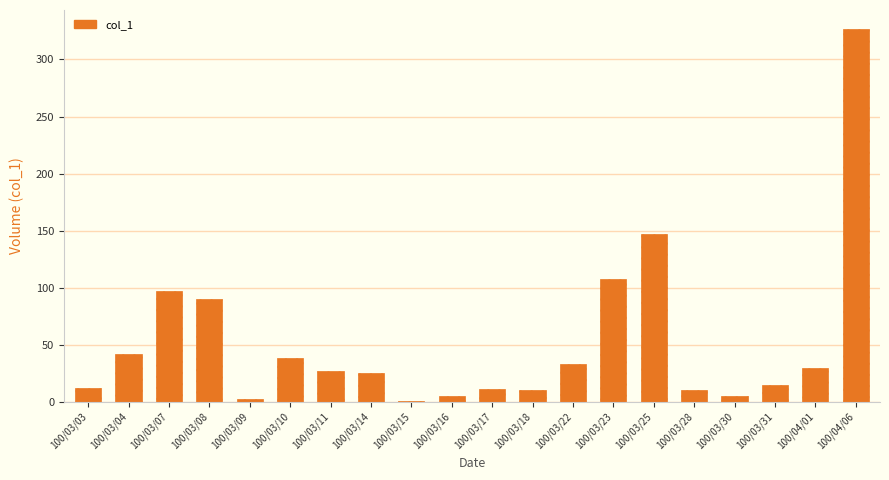

Approximately how many times larger is the value at 100/03/09 compared to 100/03/18?

0.2